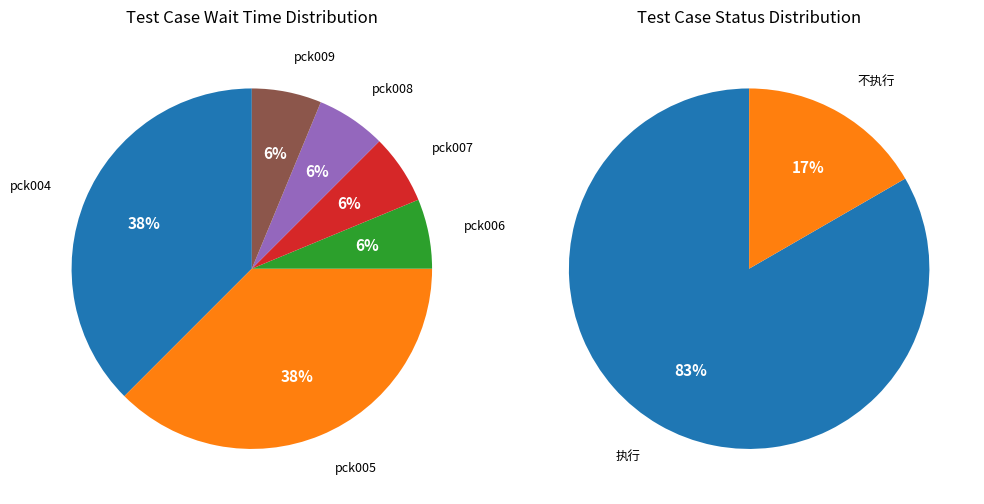

The pck009 slice represents 14% of the pie. True or false?

False